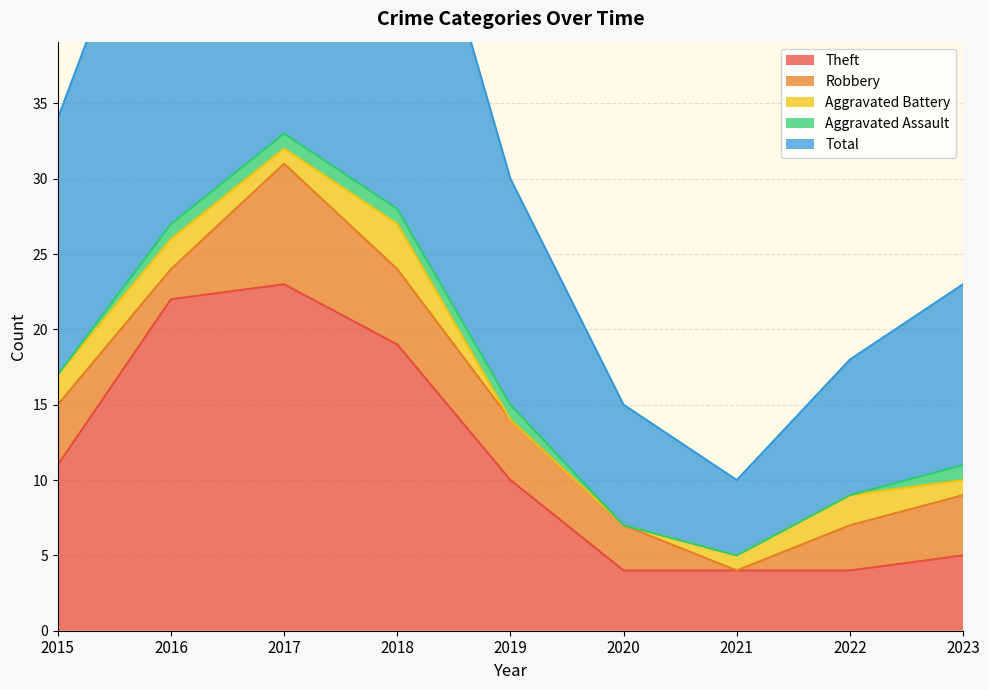

True or false: Aggravated Assault has more than 1 interior local peaks.

False